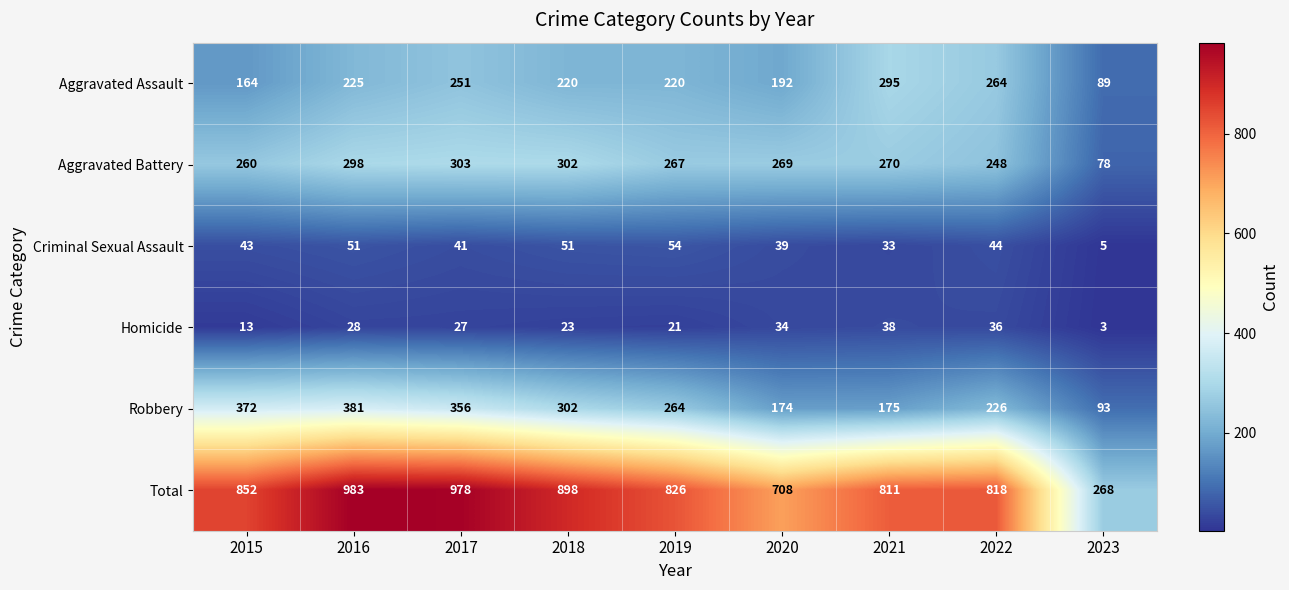

What is the sum of all Robbery values?

2343